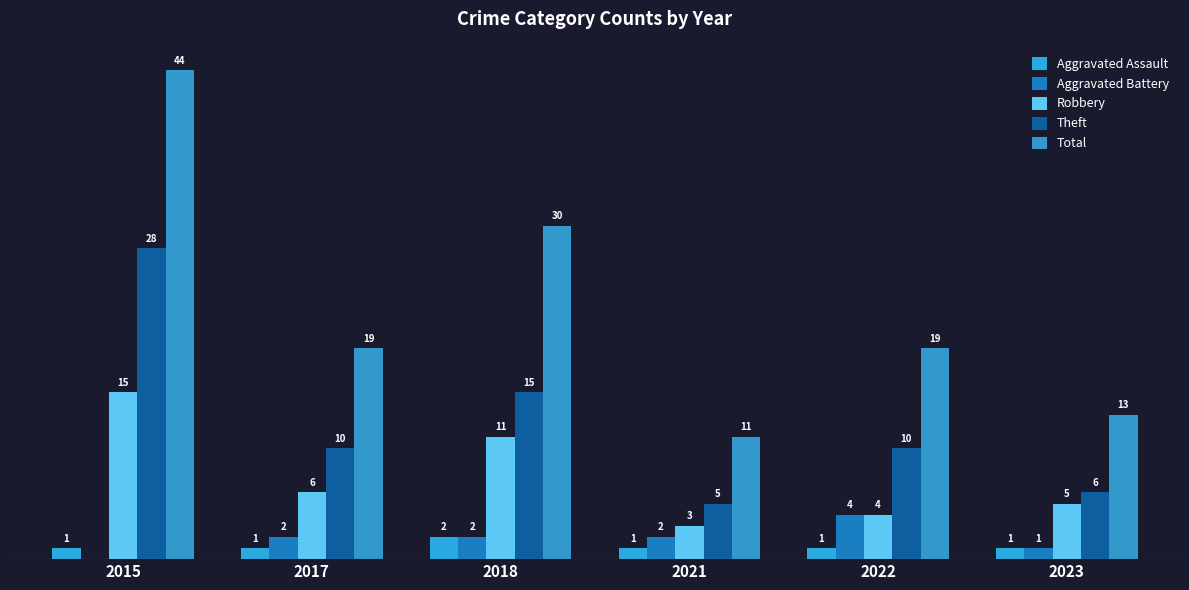

Are the bars horizontal?

No